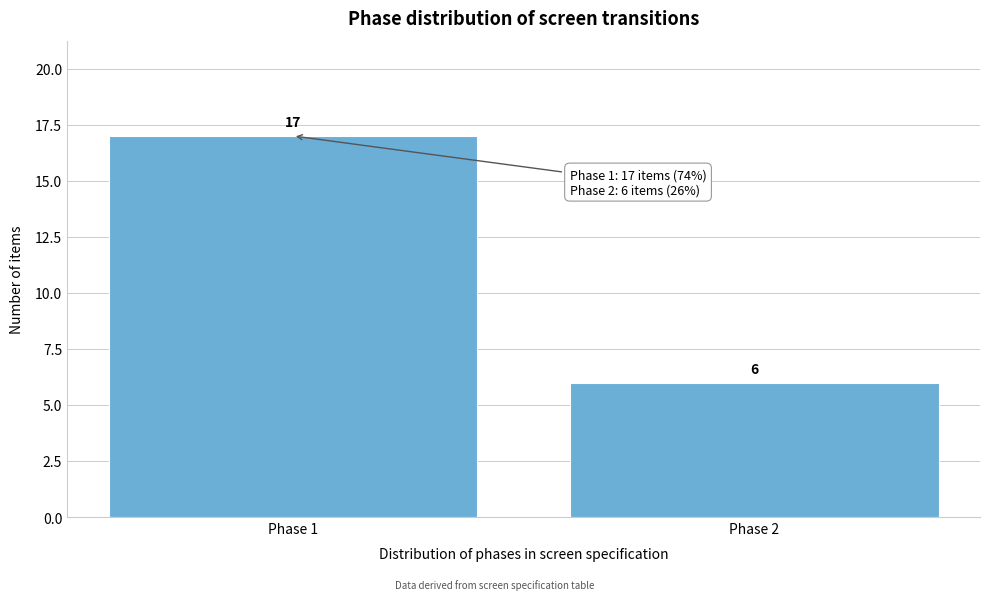

Reading right to left, what are all the values shown in this chart?

6	17